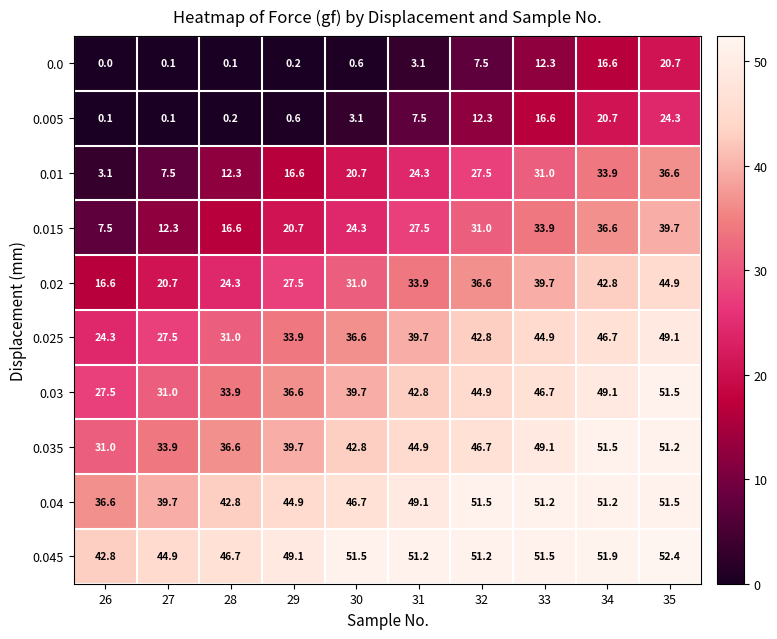

Where is 0.045 nearest to the value 47?

28